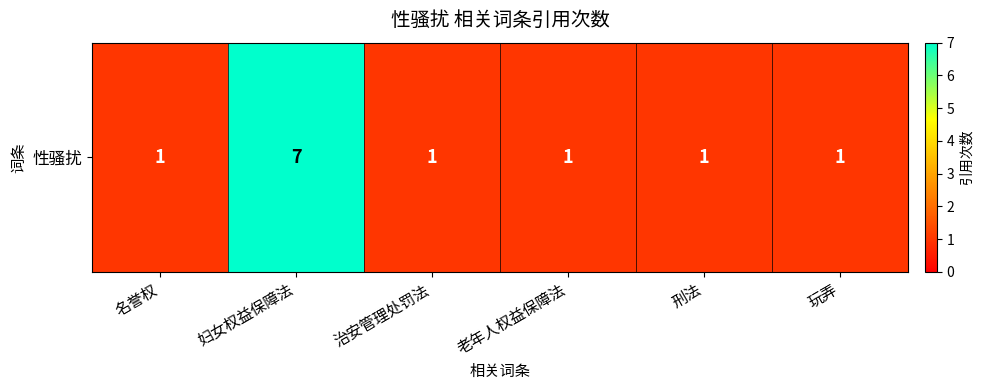

What is the minimum value shown in the chart?

1